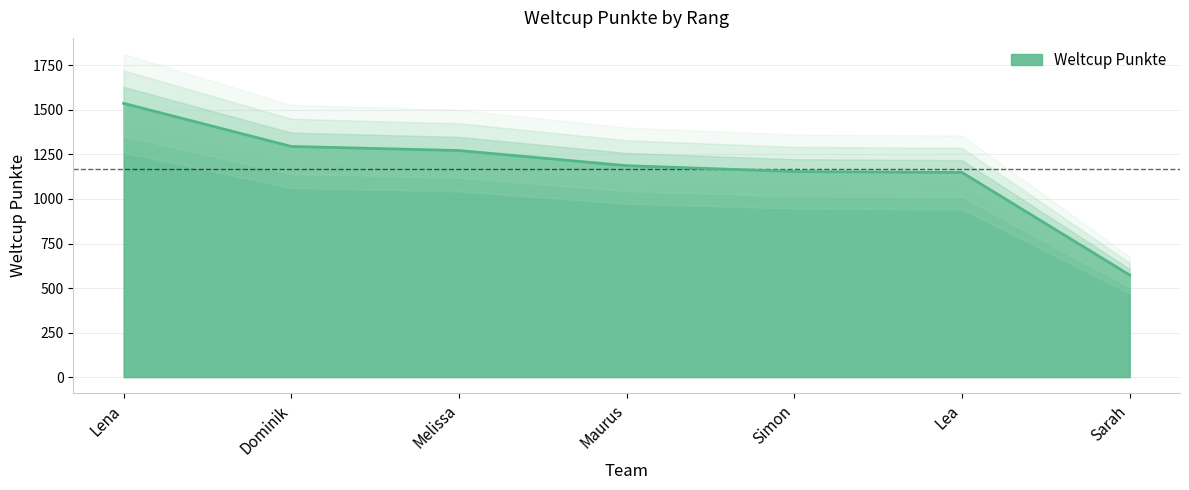

Is it true that the value at Melissa is 427?

False